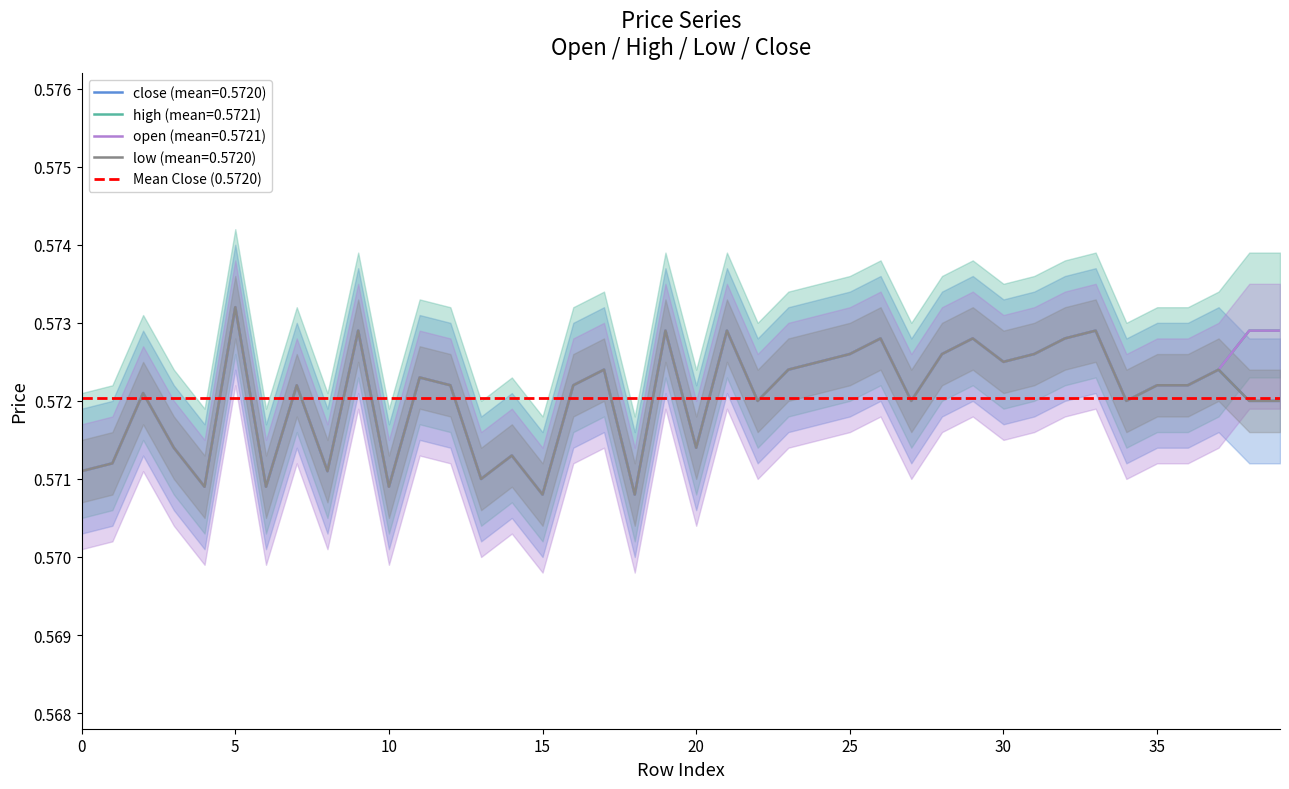

The close series shows 0.6 at 36. True or false?

True